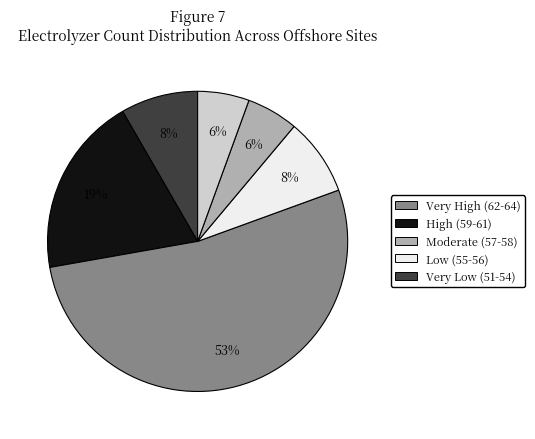

Does any single category account for the majority?

Yes